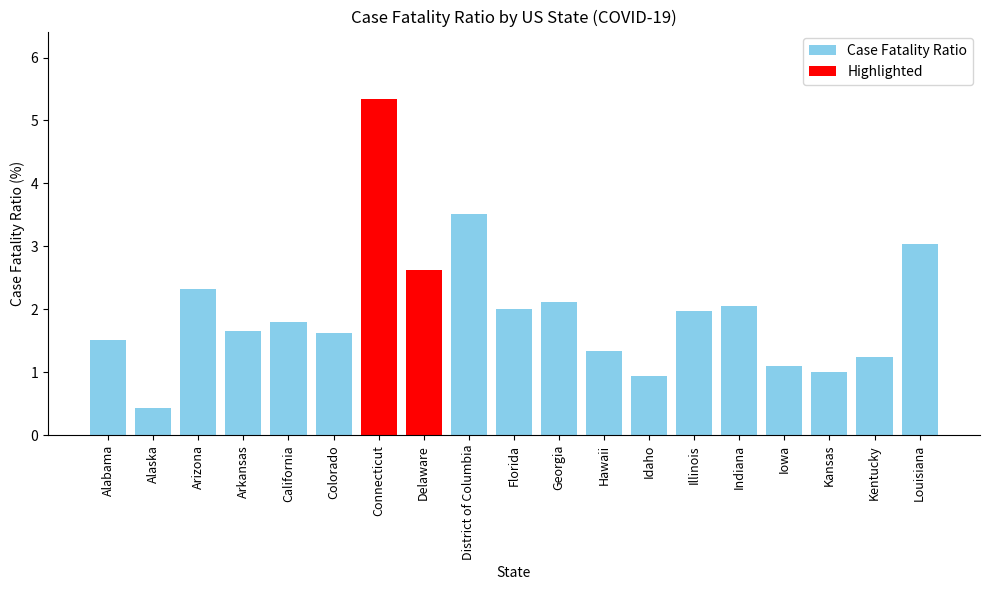

What is the label of the 7th bar from the right?

Idaho